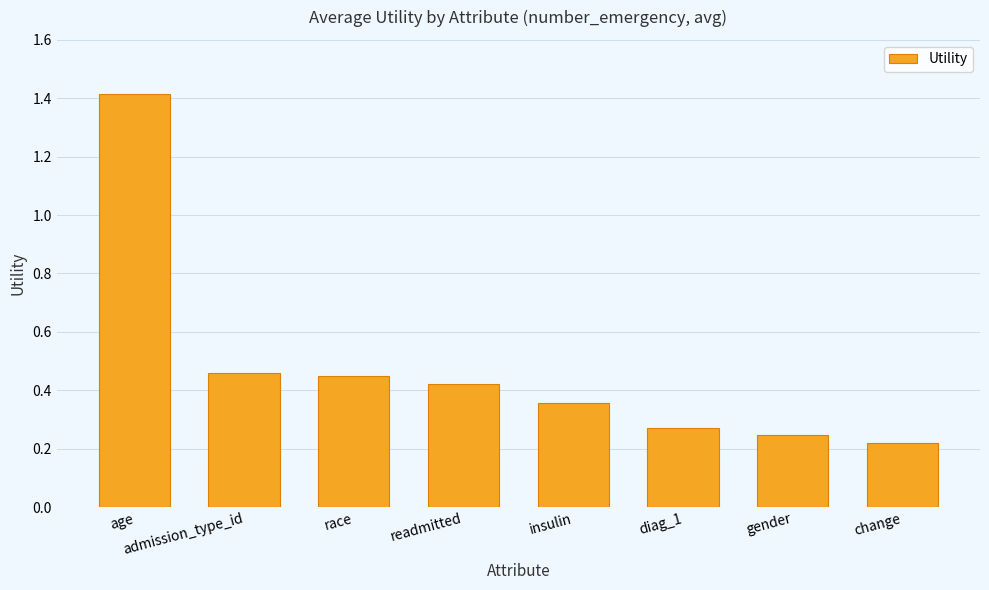

What is the sum of all values?

3.8